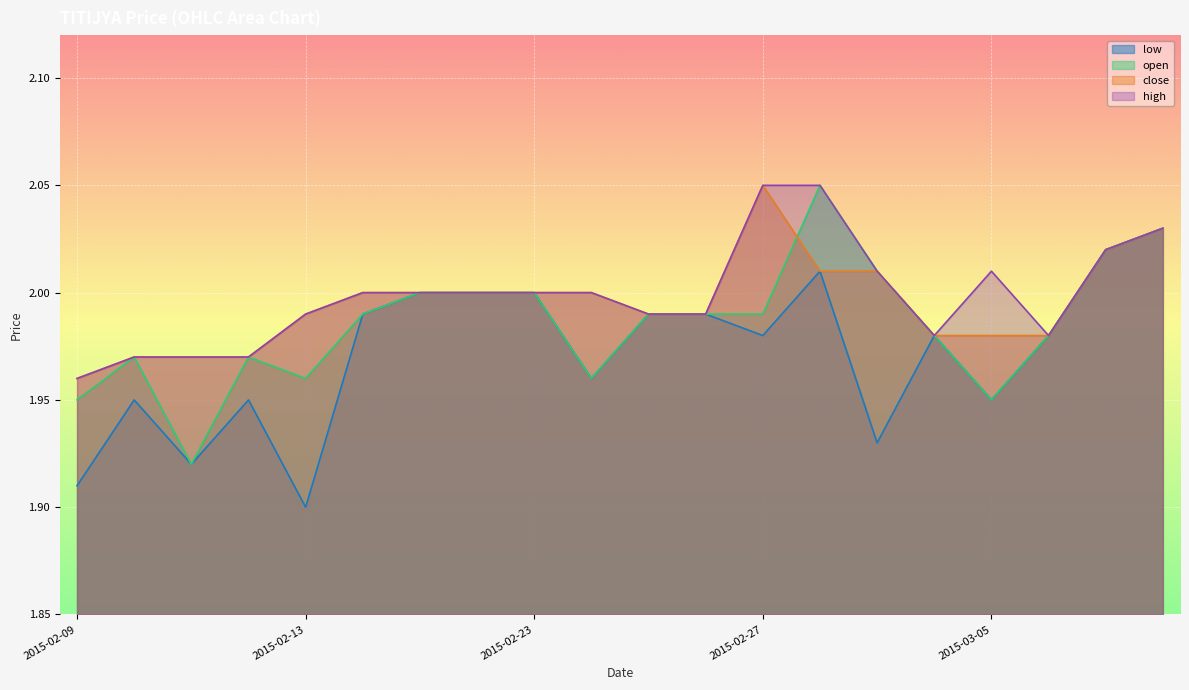

Reading right to left, extract all data points from this chart.

open: 2.0	2.0	2.0	1.9	2.0	2.0	2.0	2.0	2.0	2.0	2.0	2.0	2.0	2.0	2.0	2.0	2.0	1.9	2.0	1.9
high: 2.0	2.0	2.0	2.0	2.0	2.0	2.0	2.0	2.0	2.0	2.0	2.0	2.0	2.0	2.0	2.0	2.0	2.0	2.0	2.0
low: 2.0	2.0	2.0	1.9	2.0	1.9	2.0	2.0	2.0	2.0	2.0	2.0	2.0	2.0	2.0	1.9	1.9	1.9	1.9	1.9
close: 2.0	2.0	2.0	2.0	2.0	2.0	2.0	2.0	2.0	2.0	2.0	2.0	2.0	2.0	2.0	2.0	2.0	2.0	2.0	2.0